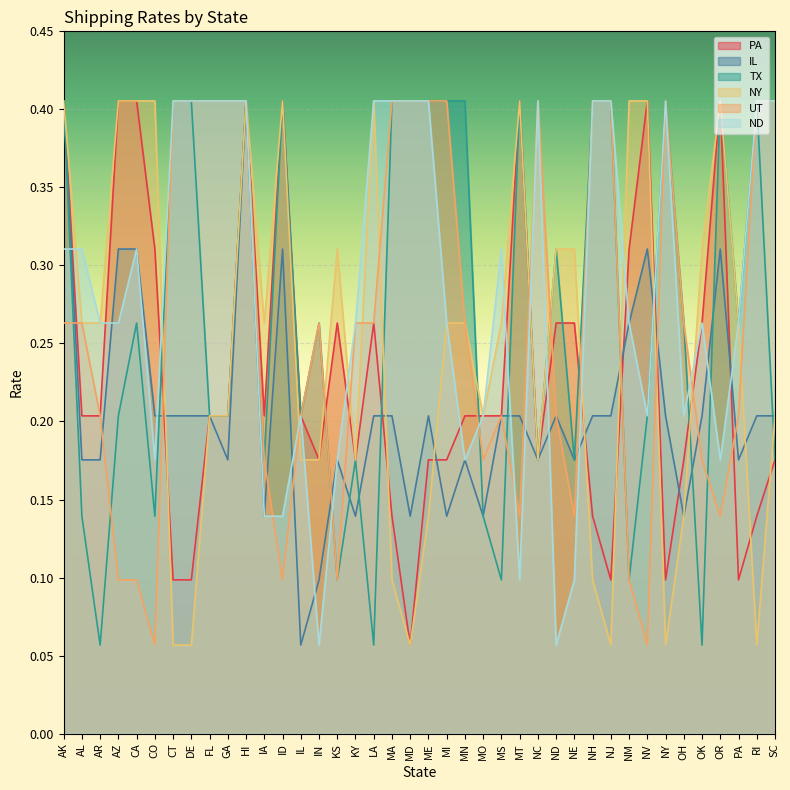

Which series has the widest spread of values?

PA